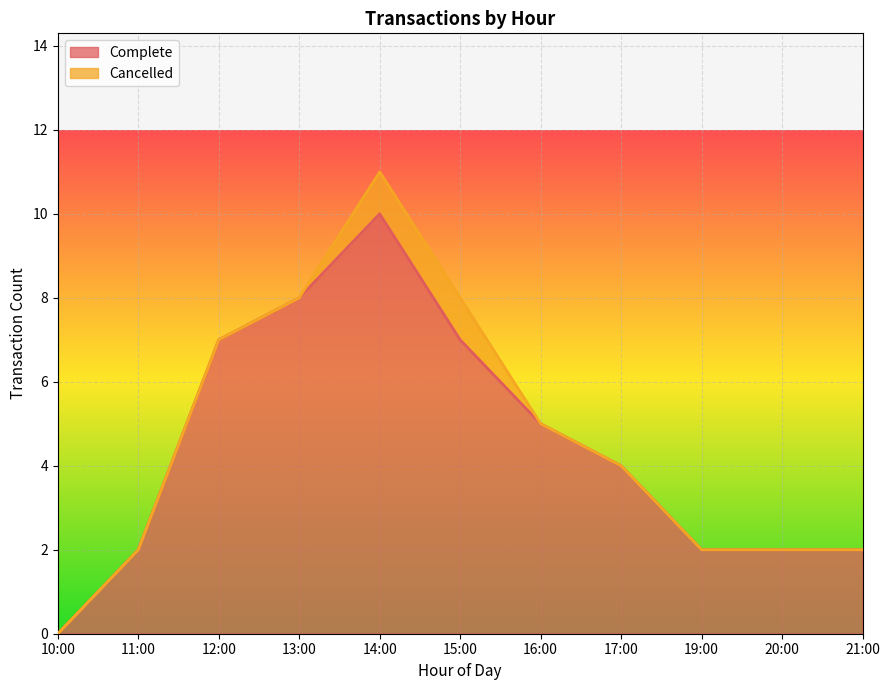

How many positive values are there?

10